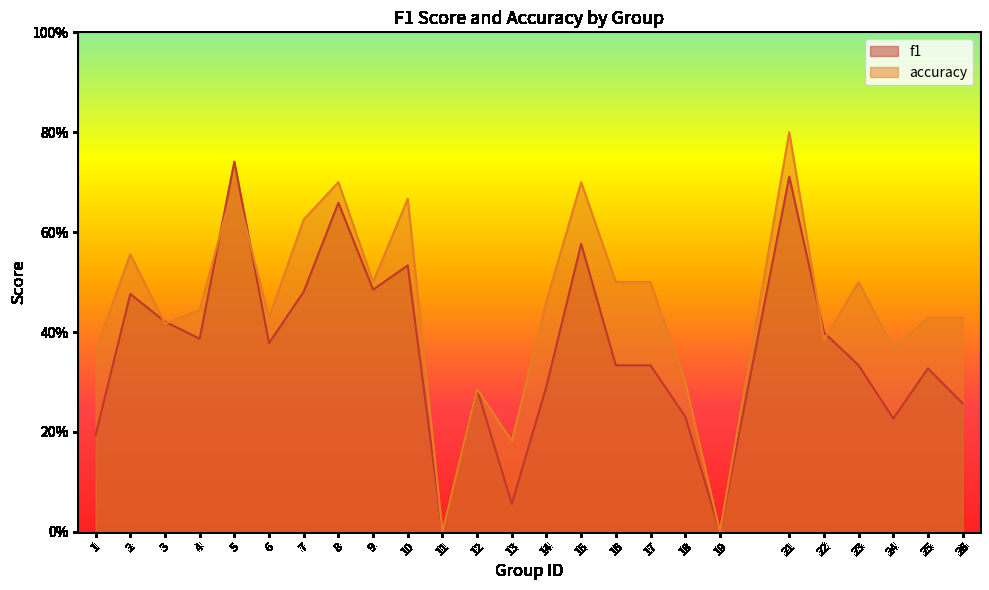

Rank the series at 11 from highest to lowest value.

f1, accuracy